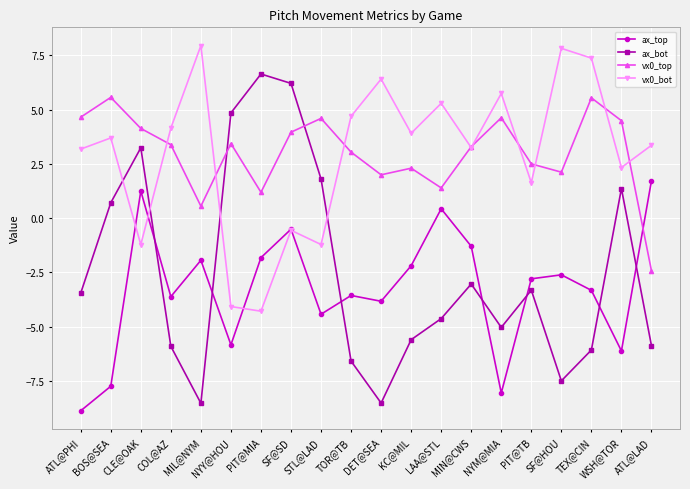

How many interior local valleys does the vx0_top series have?

5